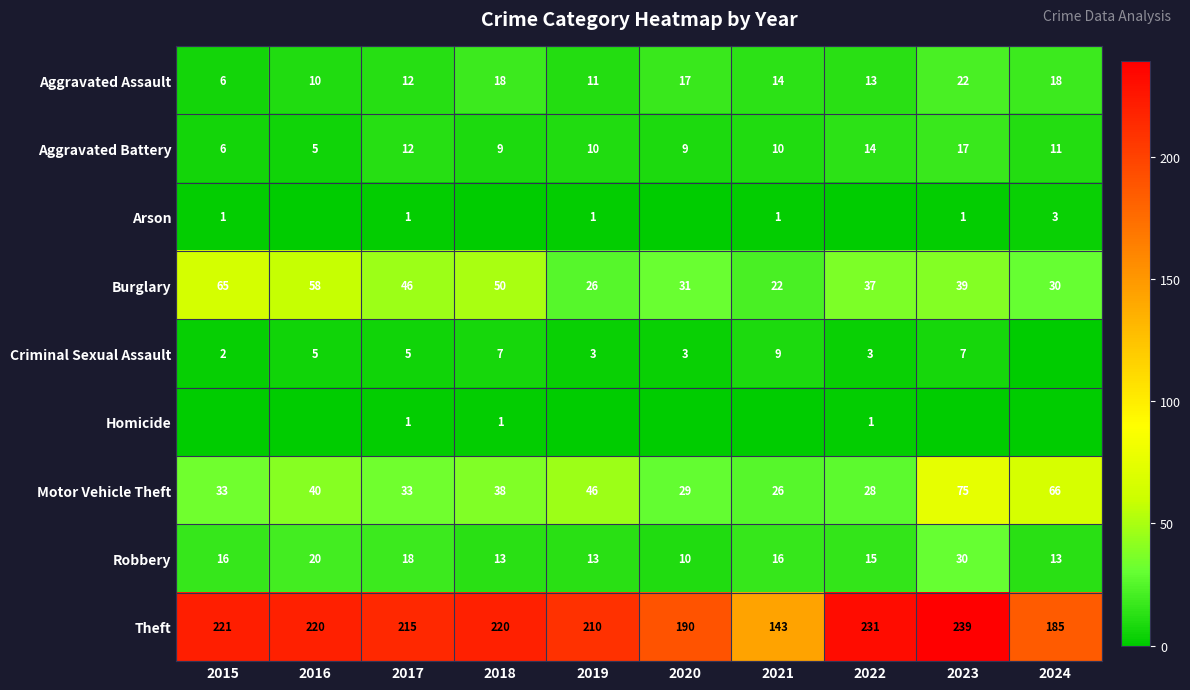

At how many categories does at least one series exceed 68?

10